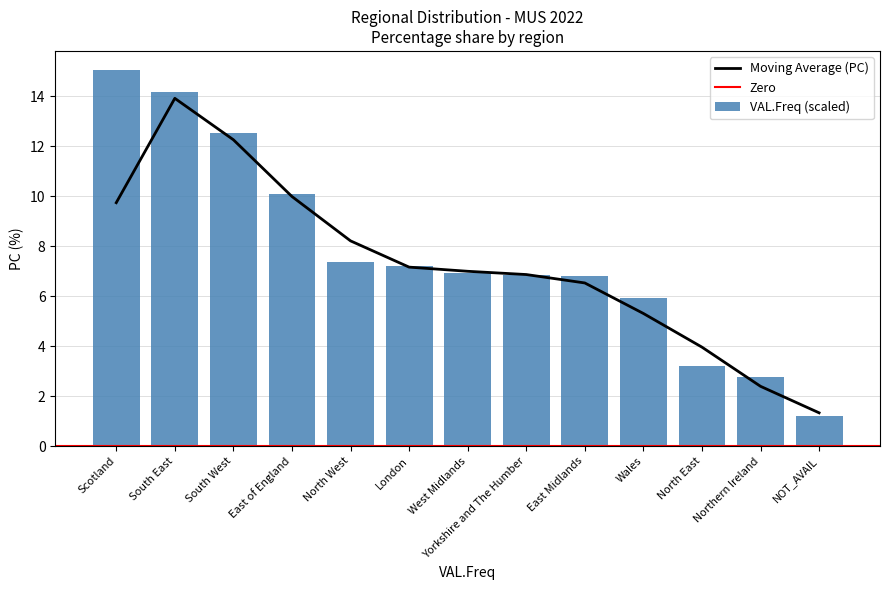

What is the change in value from East Midlands to Northern Ireland?

-4.0